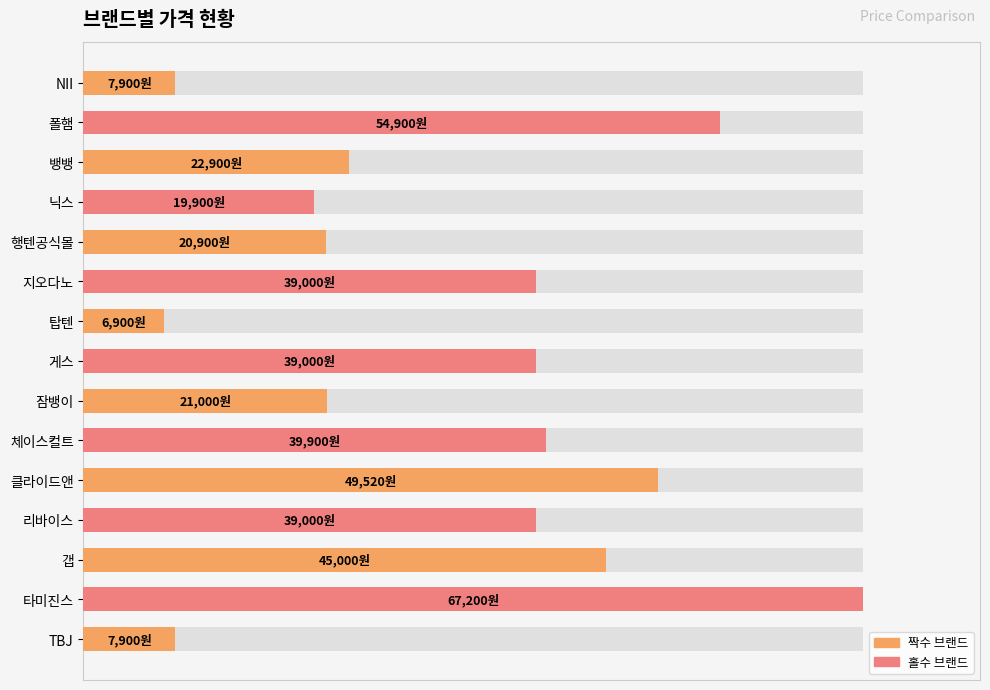

At which category does the chart reach its minimum across all series?

6